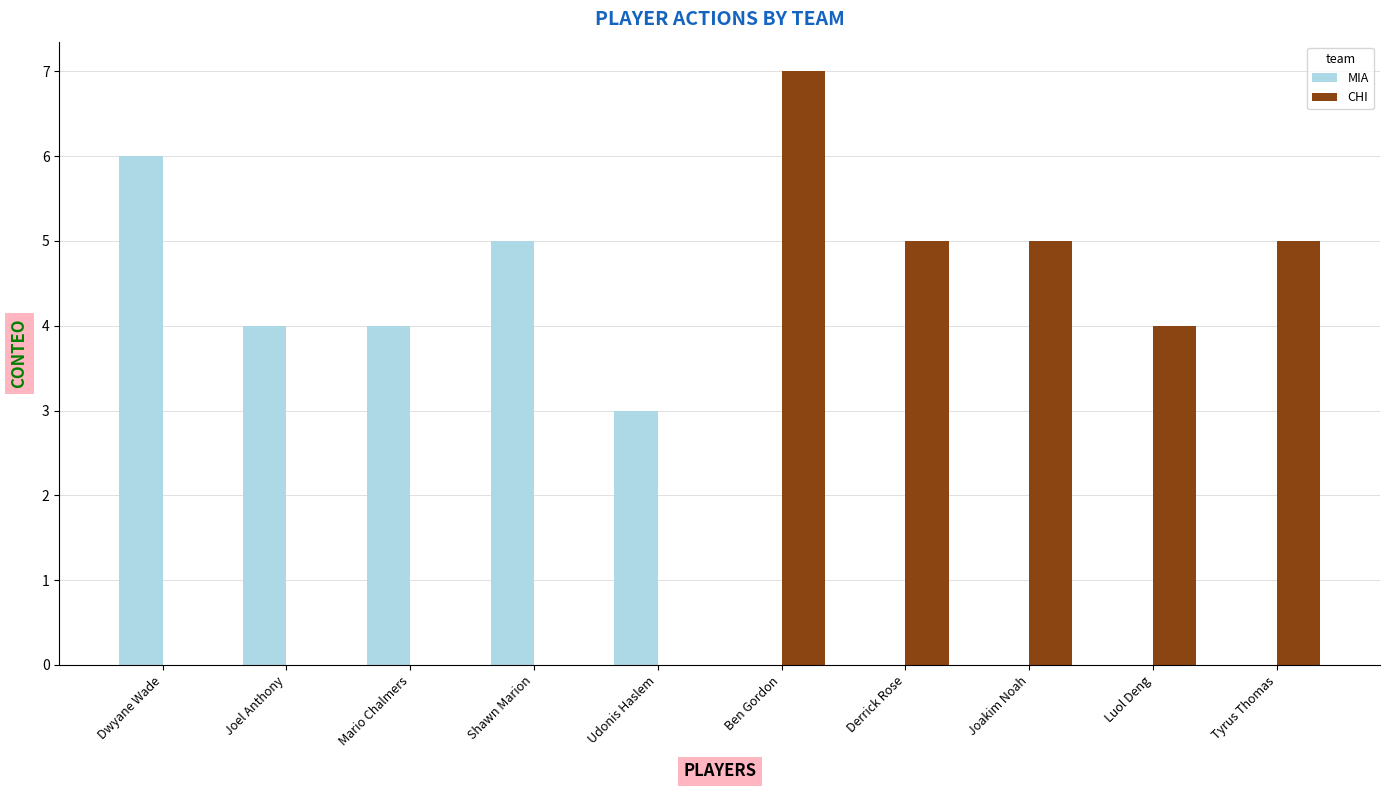

How many groups of bars are there?

10